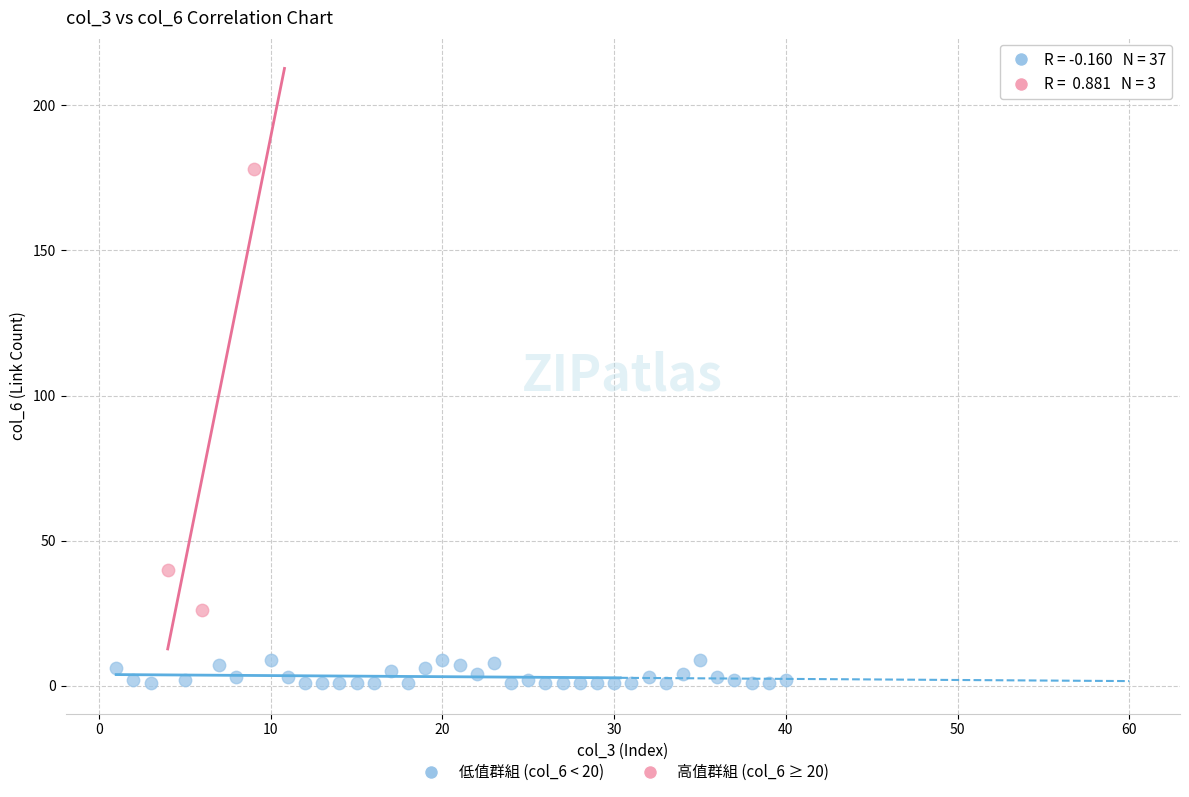

Which series contains the highest Y value?

高值群組 (col_6 ≥ 20)